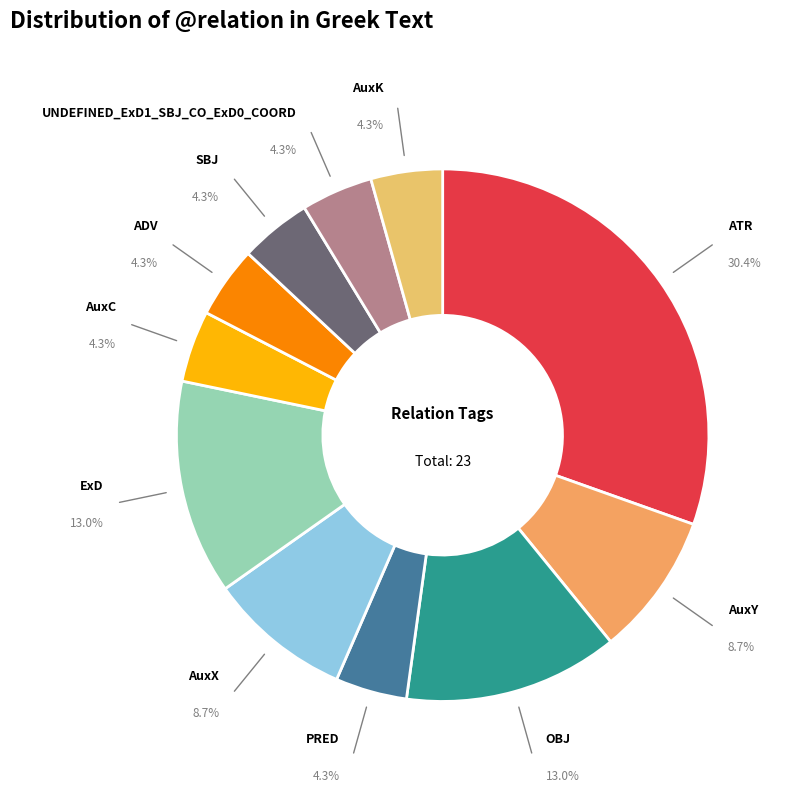

Does any single category account for the majority?

No